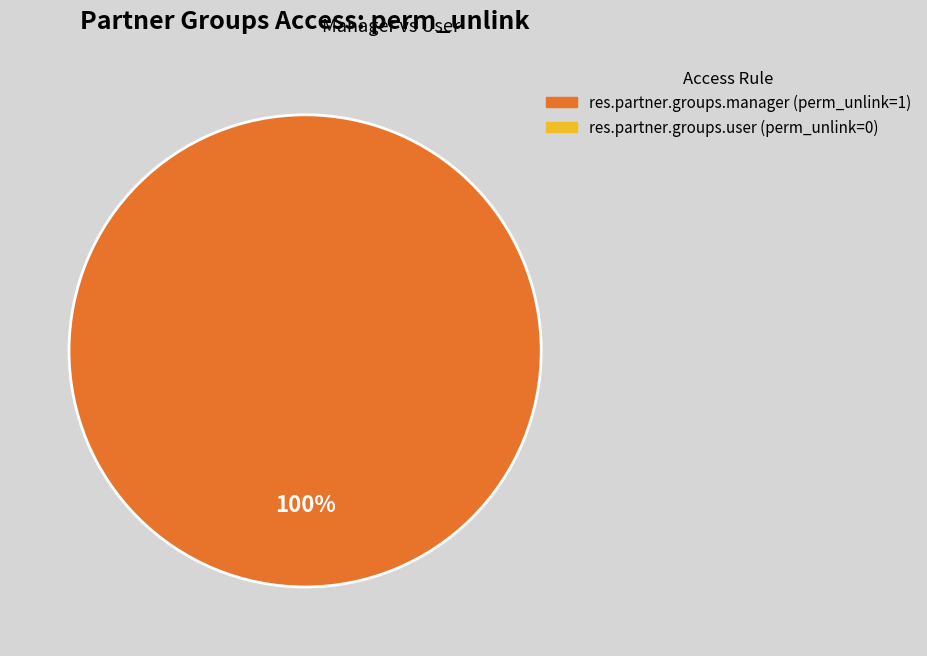

Is there any slice that represents more than half of the pie?

Yes